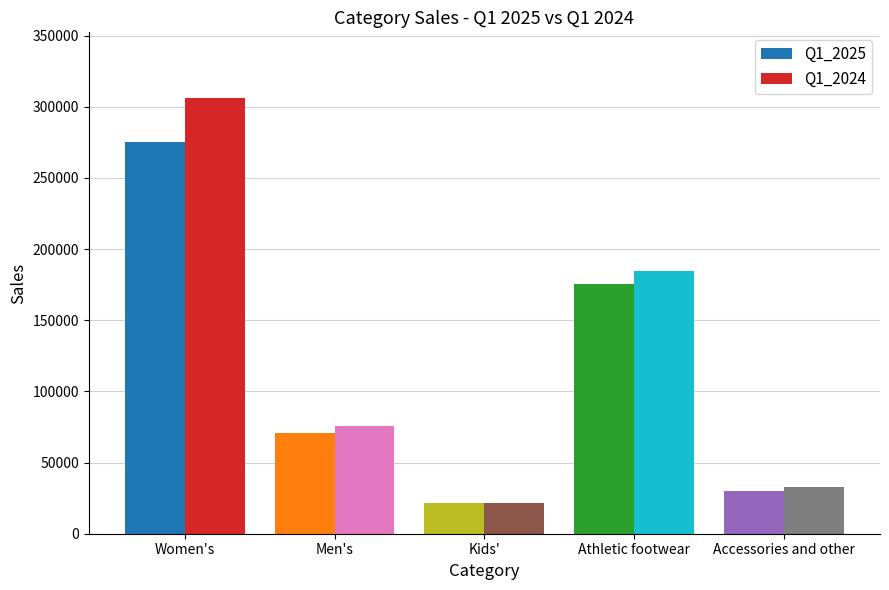

At how many categories does at least one series exceed 288605?

1